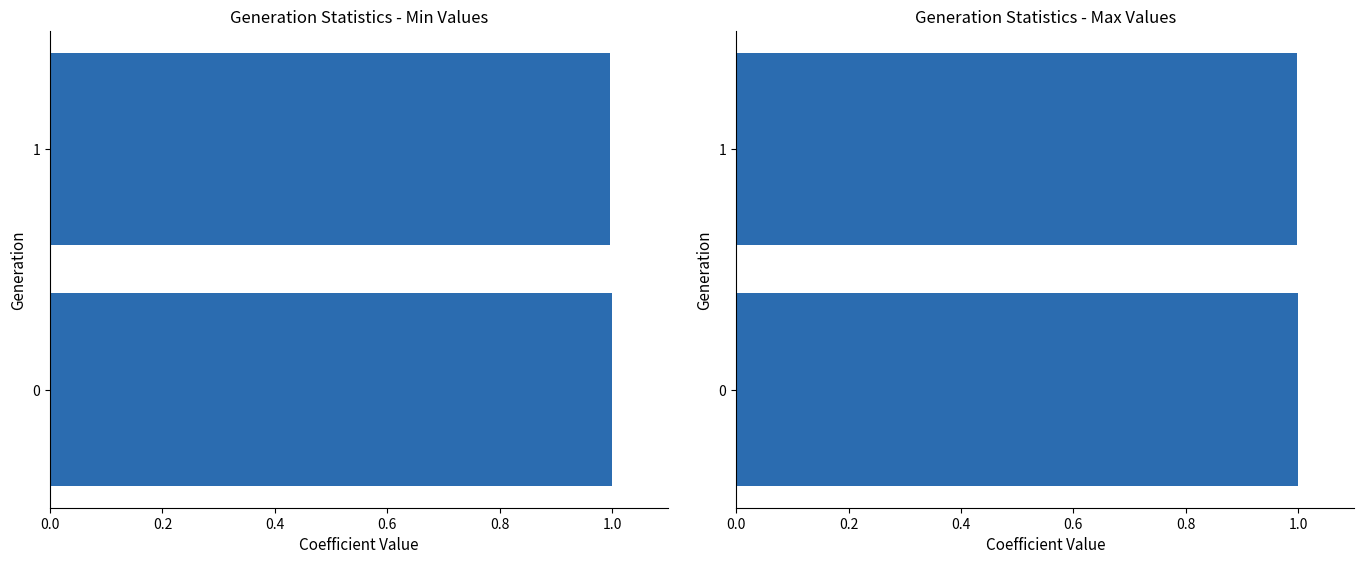

Count the max values in the range 0 to 1.

2